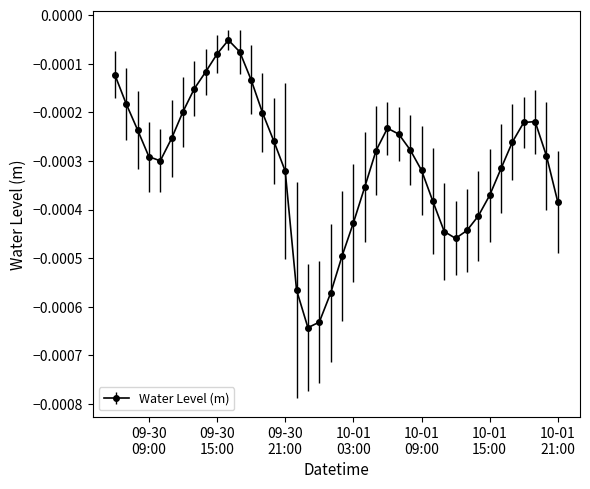

True or false: the data has more than 0 interior local peaks.

True